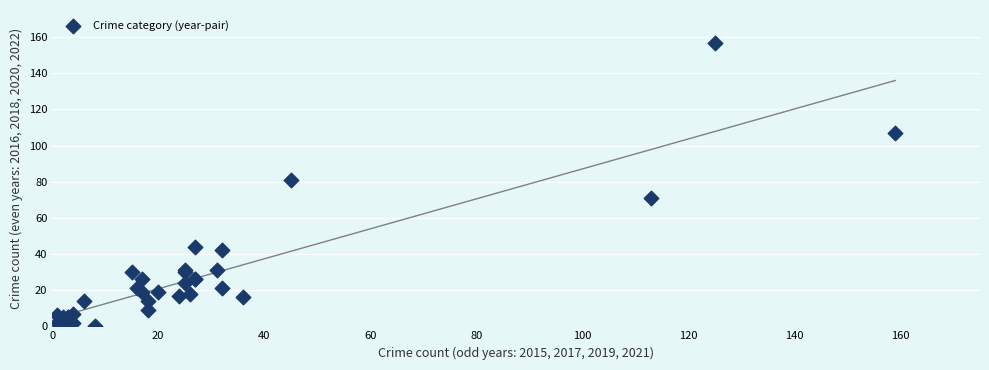

What Y value in the scatter plot is closest to 78?

81